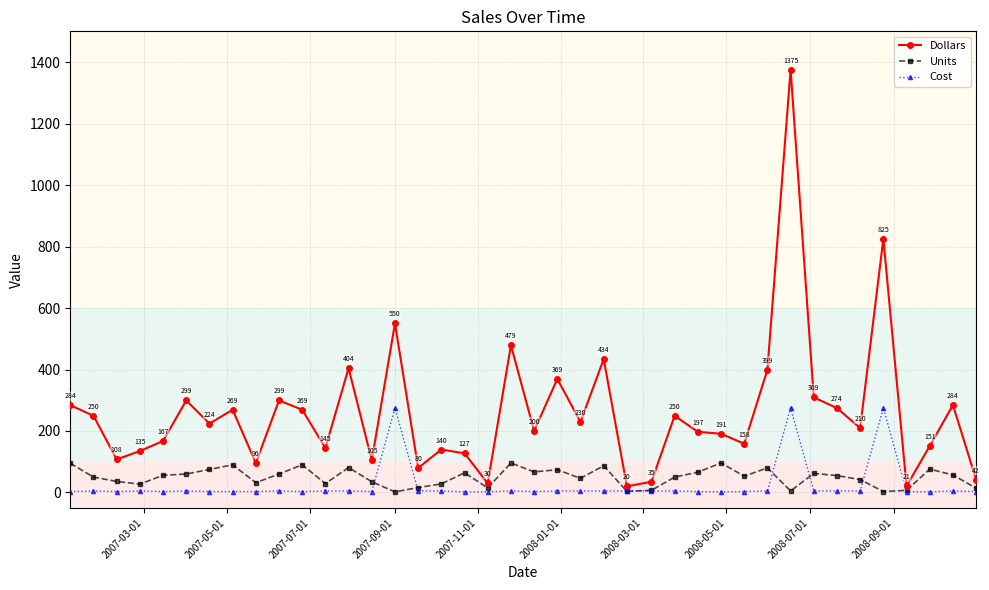

Which series has the largest total across all categories?

Dollars